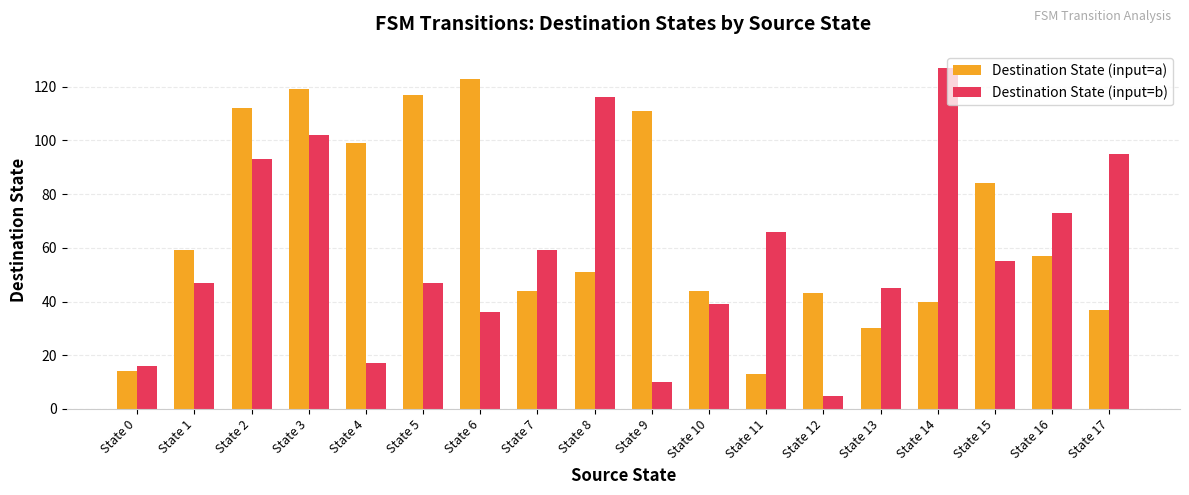

At which category is the sum across all series the highest?

State 3